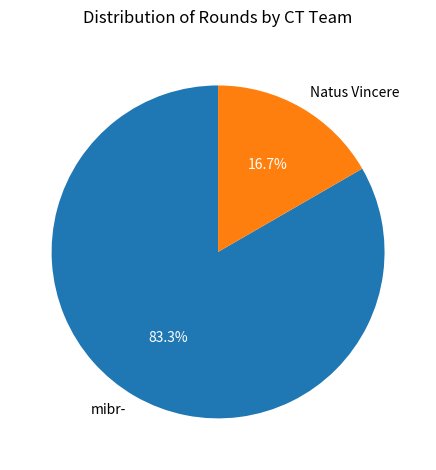

To the nearest percent, what is the difference between the Natus Vincere and mibr- slice percentages?

67%